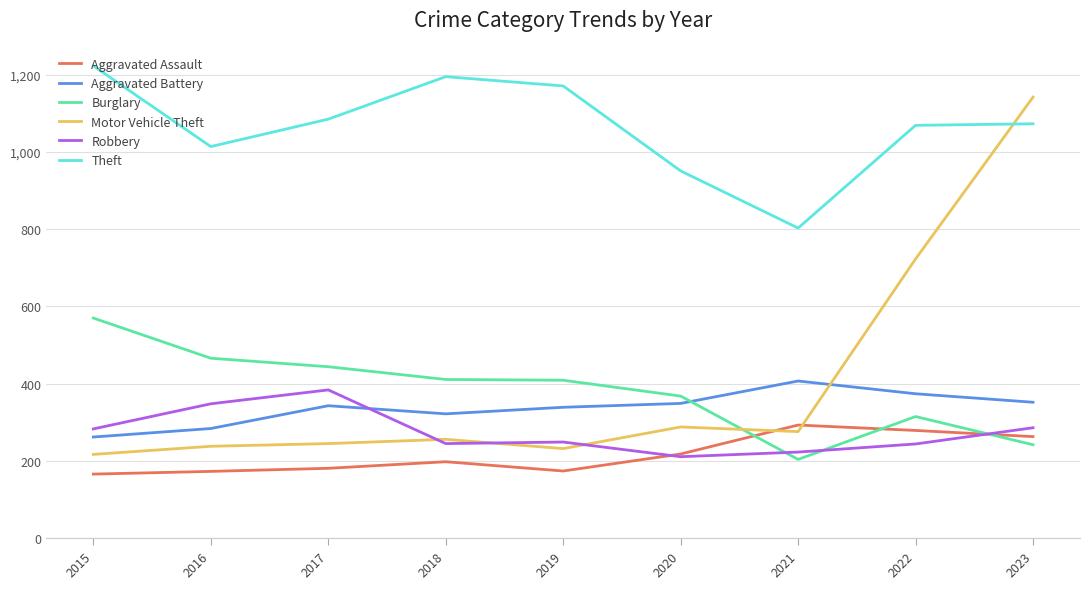

List the series in order of their peak value, lowest first.

Aggravated Assault, Robbery, Aggravated Battery, Burglary, Motor Vehicle Theft, Theft